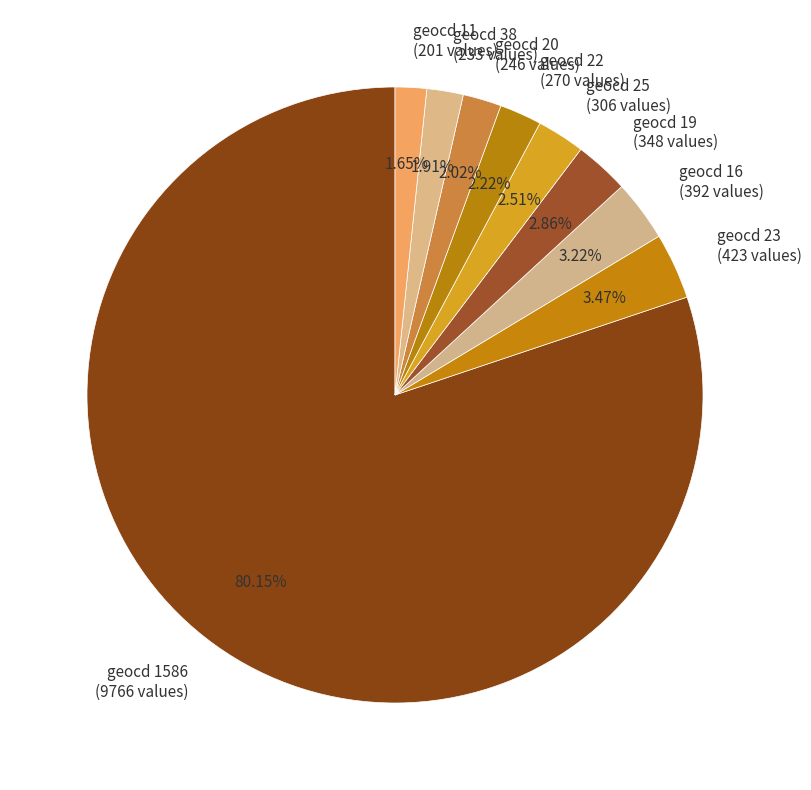

Combined, do geocd 16 and geocd 19 account for over 50%?

No